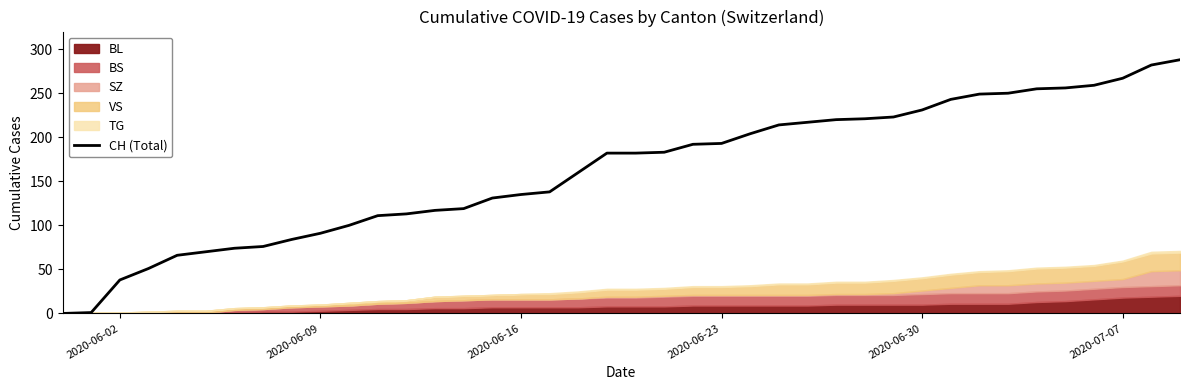

What is the highest value of the CH (Total) series?

288